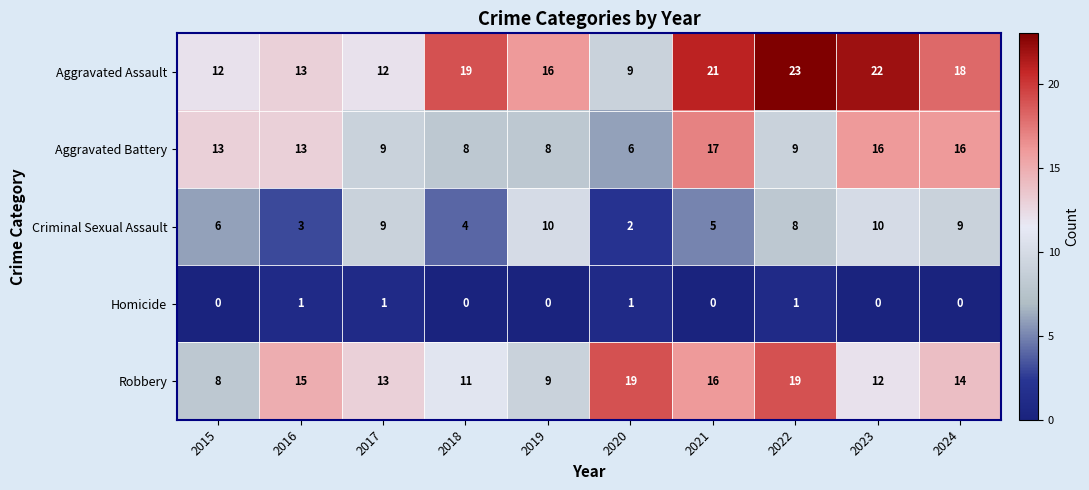

Which series changed the most between 2016 and 2017?

Criminal Sexual Assault